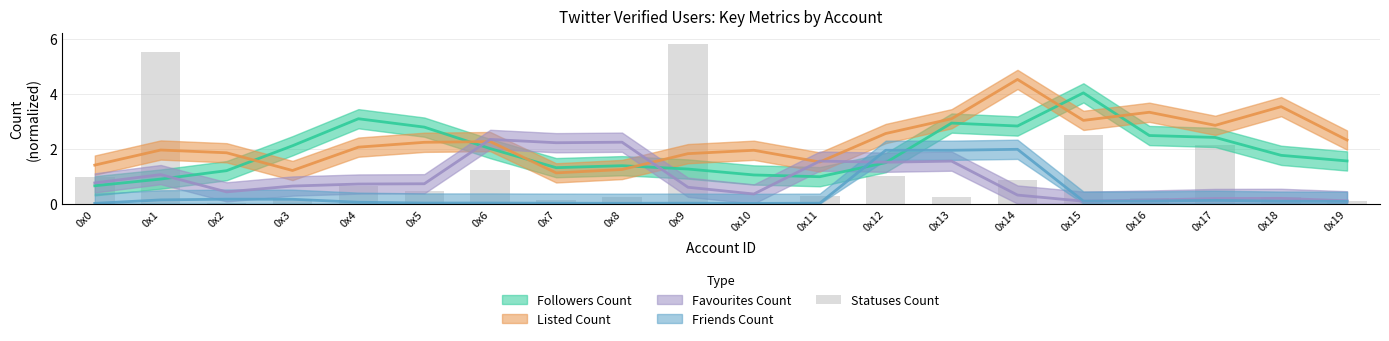

At which category does the chart reach its peak across all series?

0x9